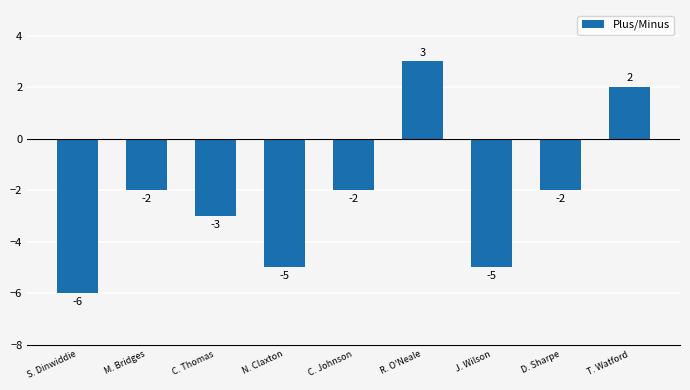

What is the label of the 4th bar from the right?

R. O'Neale